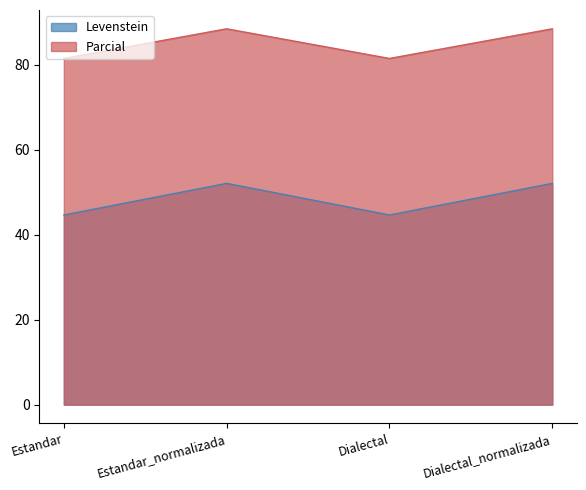

Rank the series by their maximum value, from highest to lowest.

Parcial, Levenstein